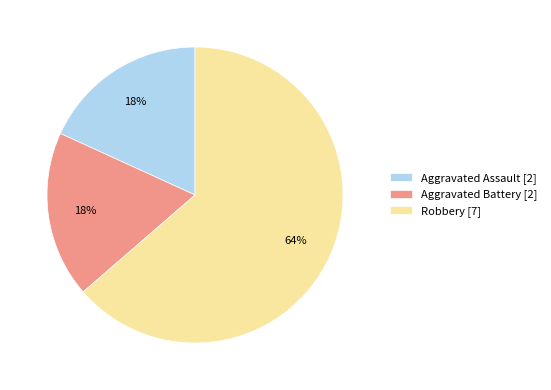

Is there a majority slice in this chart?

Yes